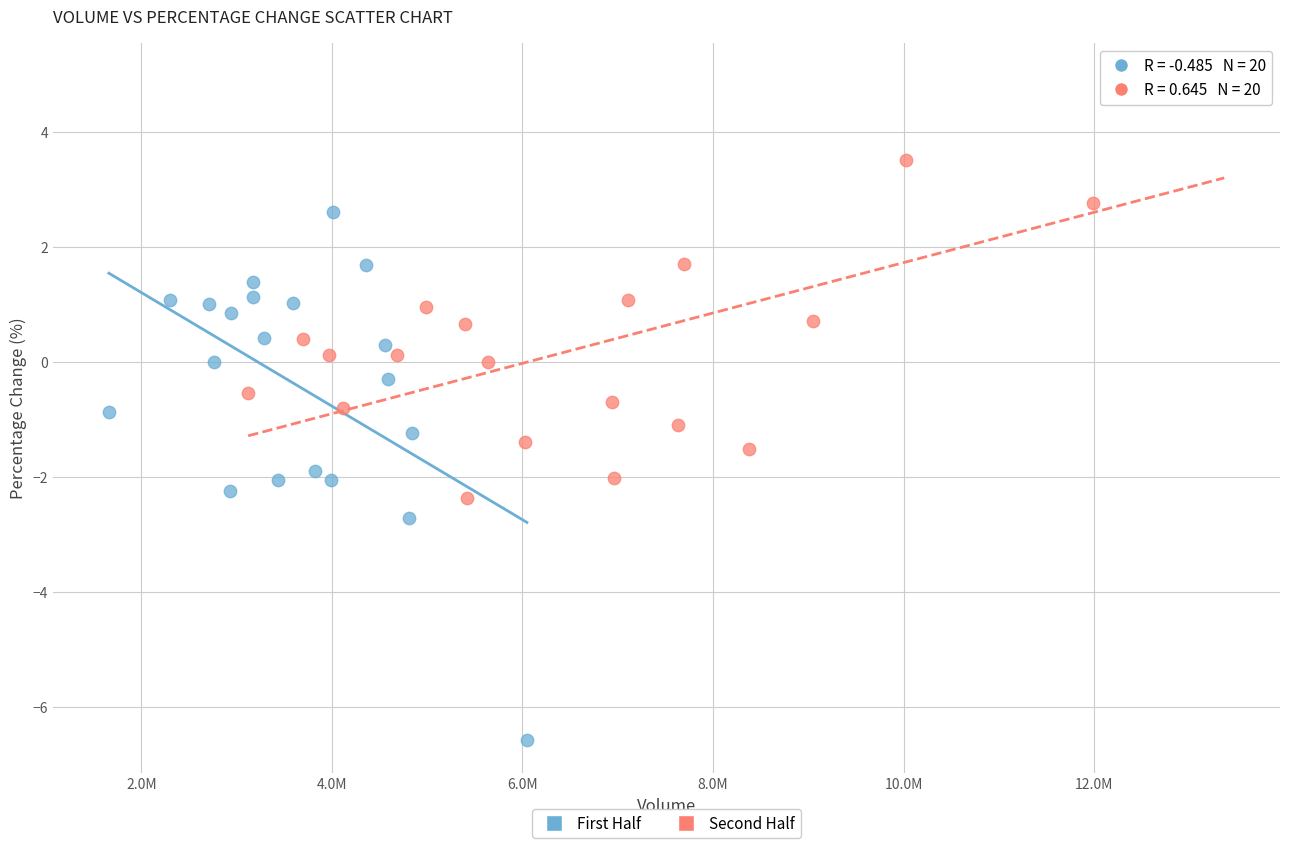

Which series reaches the minimum Y coordinate?

First Half